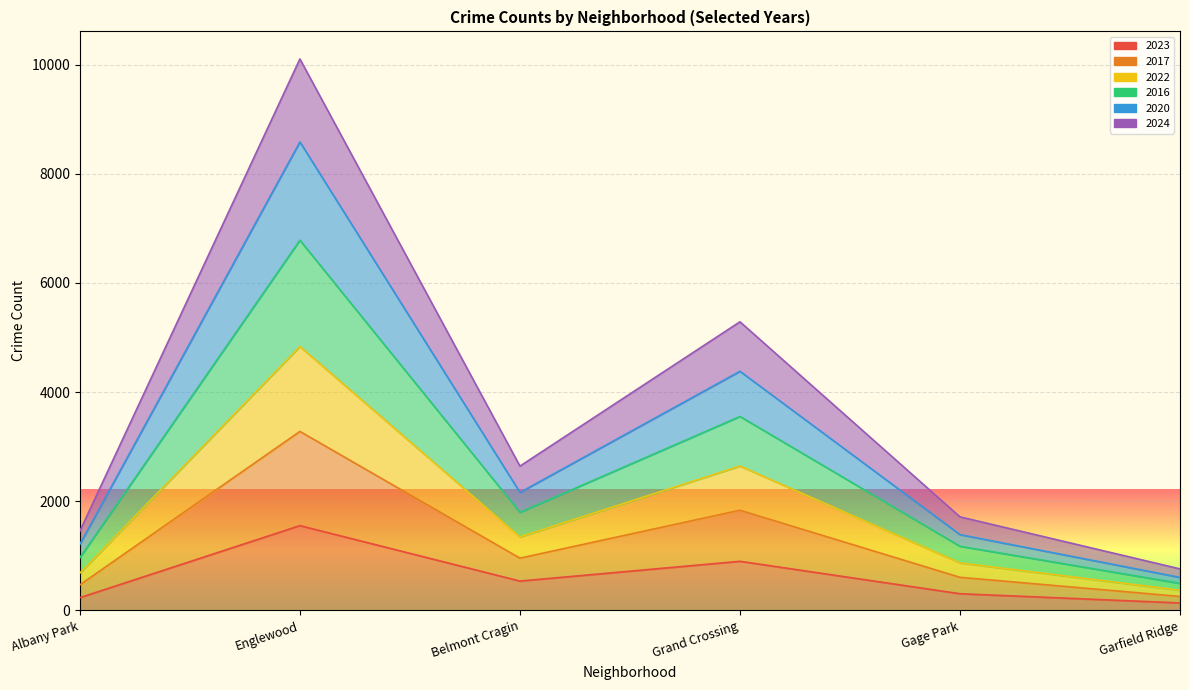

The 2023 series shows 304 at Gage Park. True or false?

True